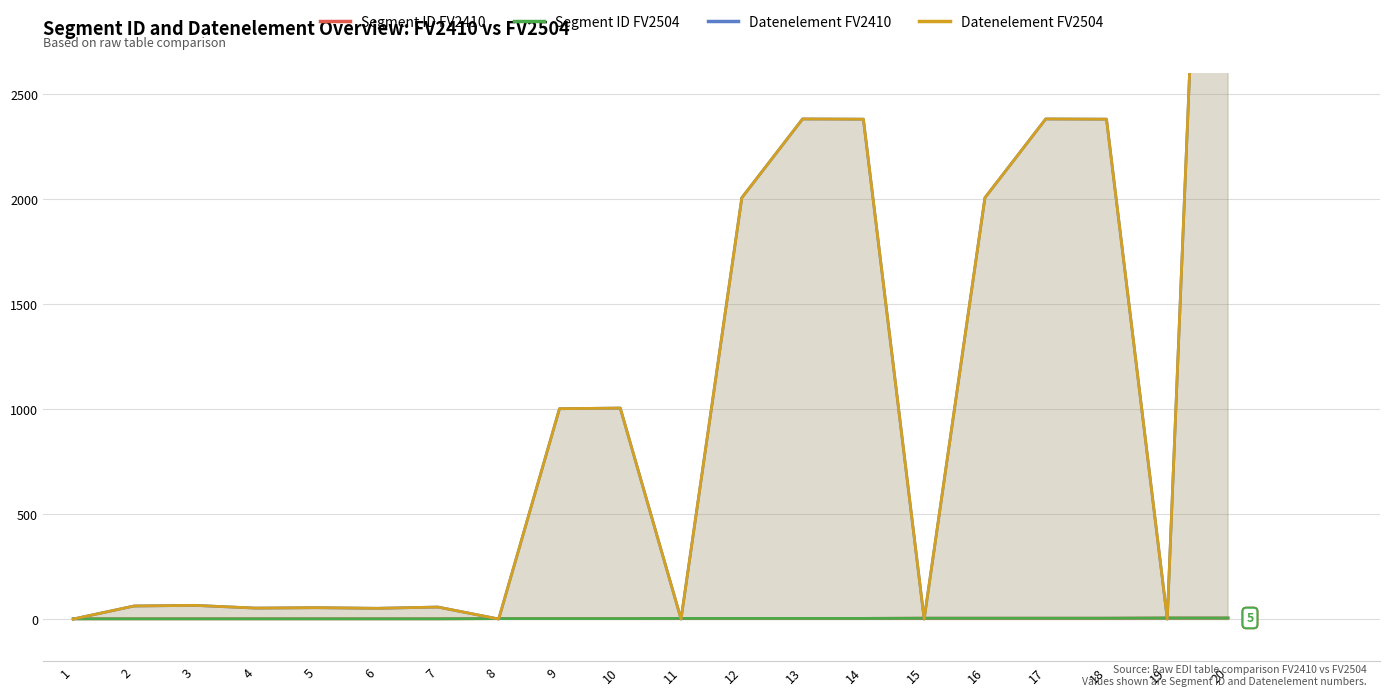

At which category does the chart reach its minimum across all series?

1